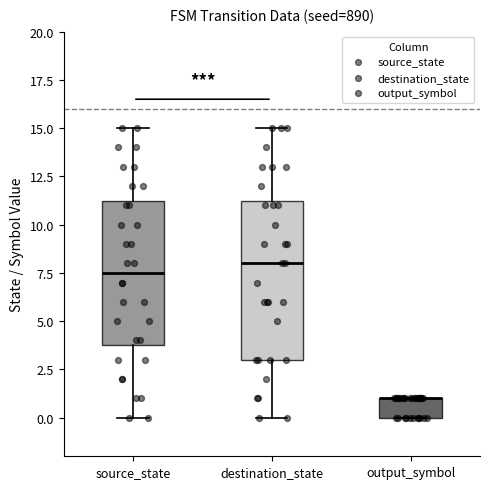

Reading left to right, read every box against the y-axis: the position of its median line, the range the box covers, and the ends of its whiskers. The values are not printed on the chart, so give them approximately, as read against the axis.

source_state: median 7.5, box 4.0 to 11.5, whiskers 0.0 to 15.0
destination_state: median 8.0, box 3.0 to 11.5, whiskers 0.0 to 15.0
output_symbol: median 1.0 (drawn on the box's upper edge), box 0.0 to 1.0, whiskers 0.0 to 1.0